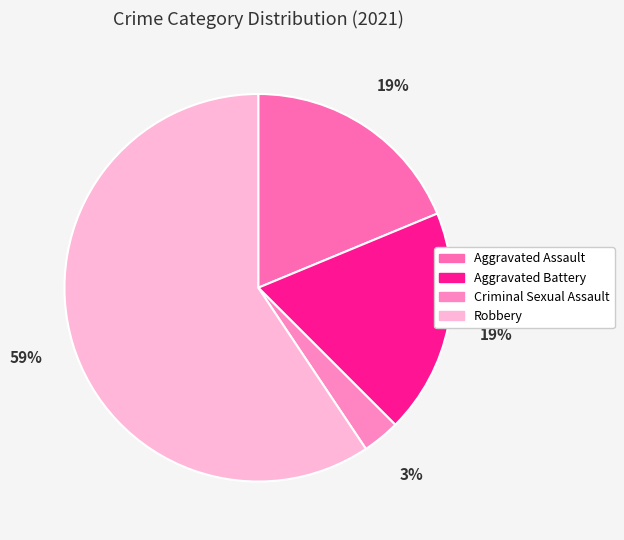

Do Aggravated Assault and Robbery together represent more than half of the pie?

Yes